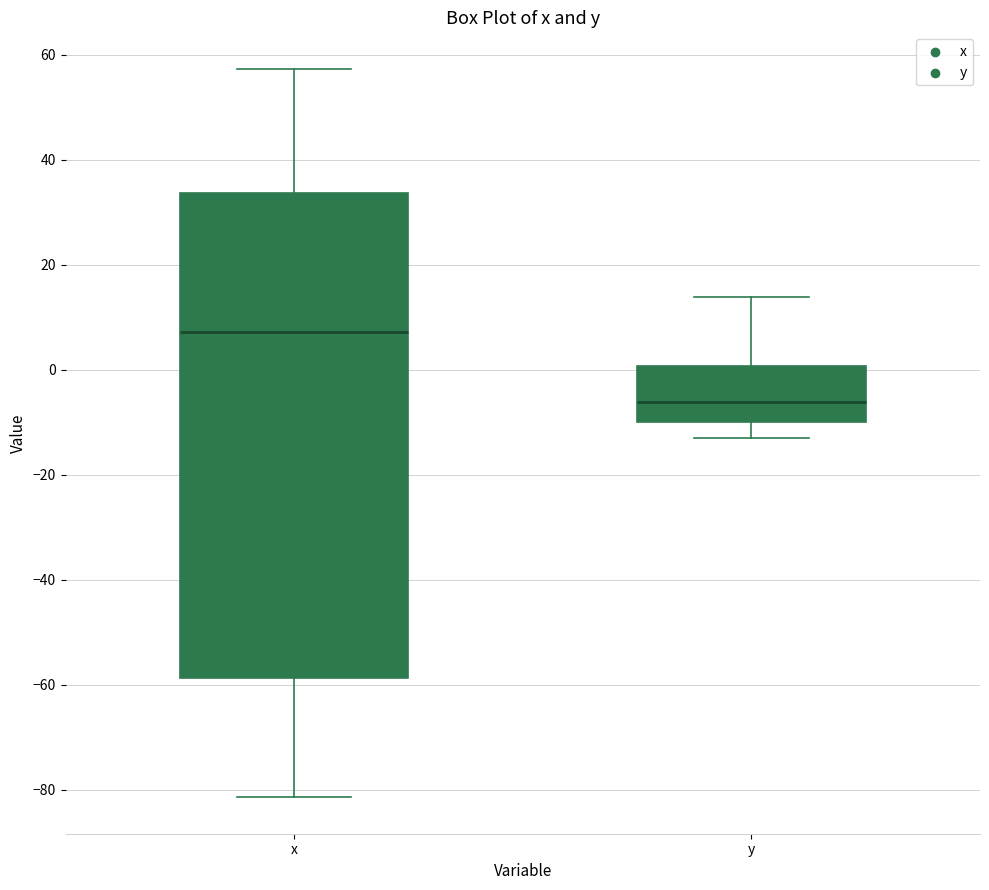

Where does the upper whisker of the box for y end on the y-axis? The values are not printed on the chart, so give them approximately, as read against the axis.

14